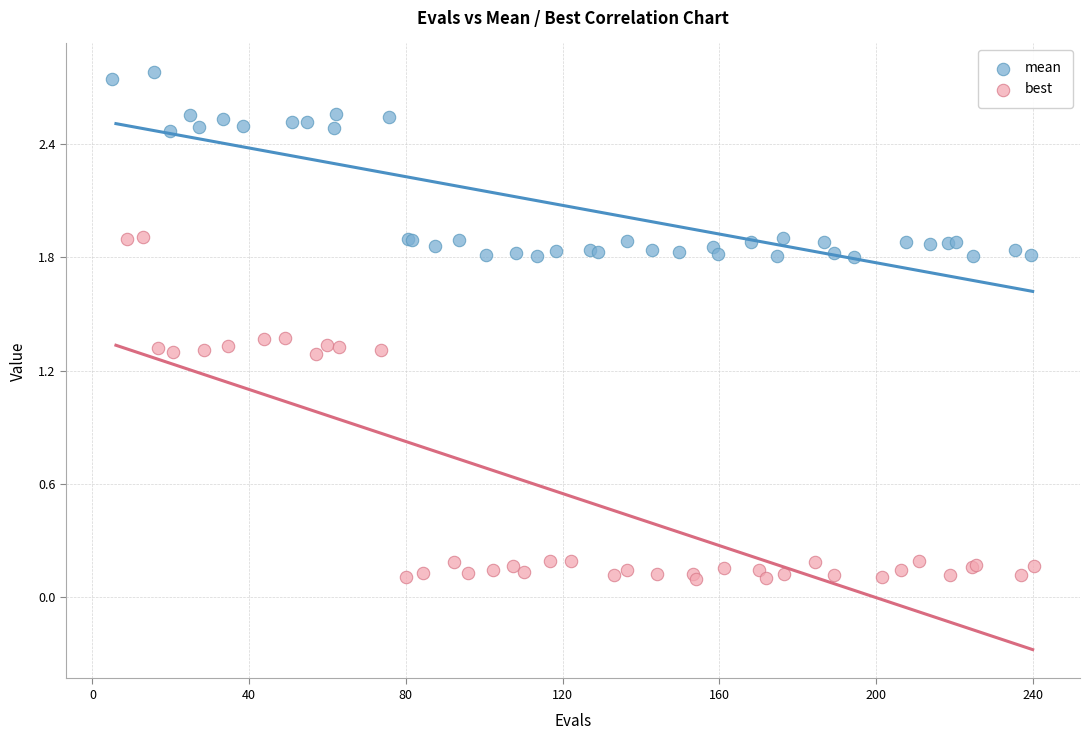

What are all the series names shown in the legend?

mean, best